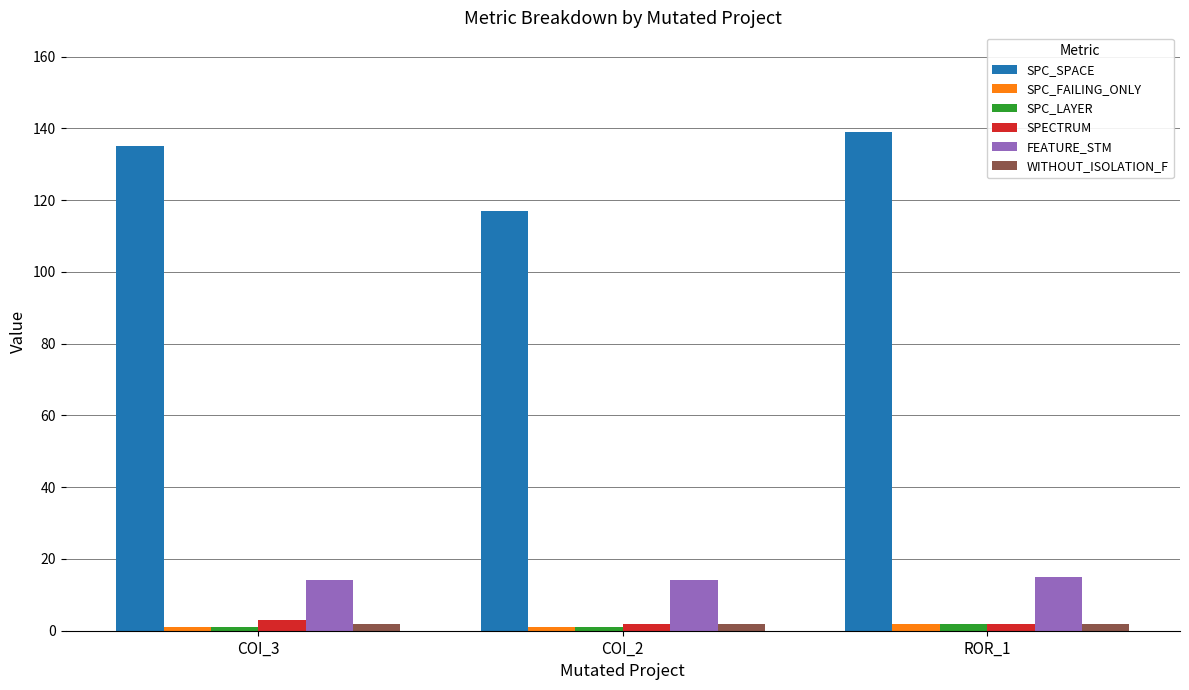

What is the label of the 2nd bar from the left?

COI_2